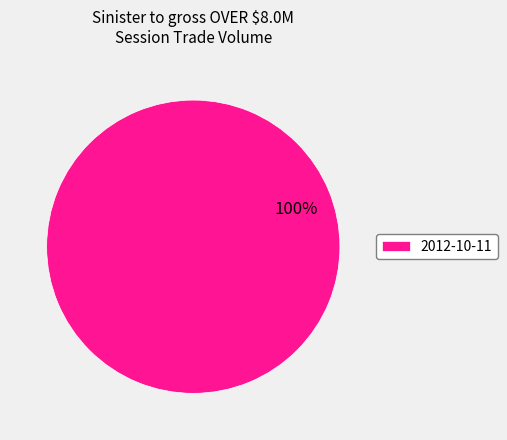

Is it true that 2012-10-11 is 100% of the pie?

True